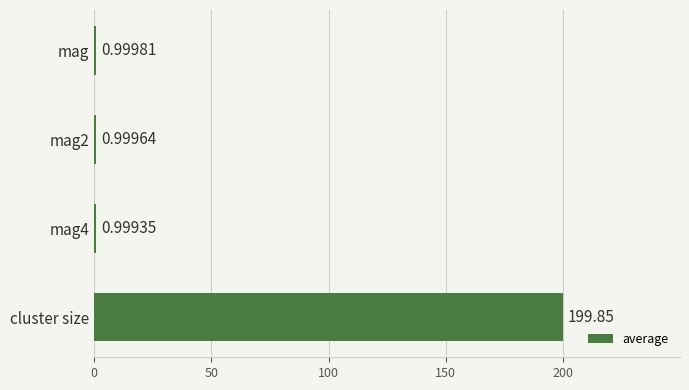

What is the sum of all values?

202.9